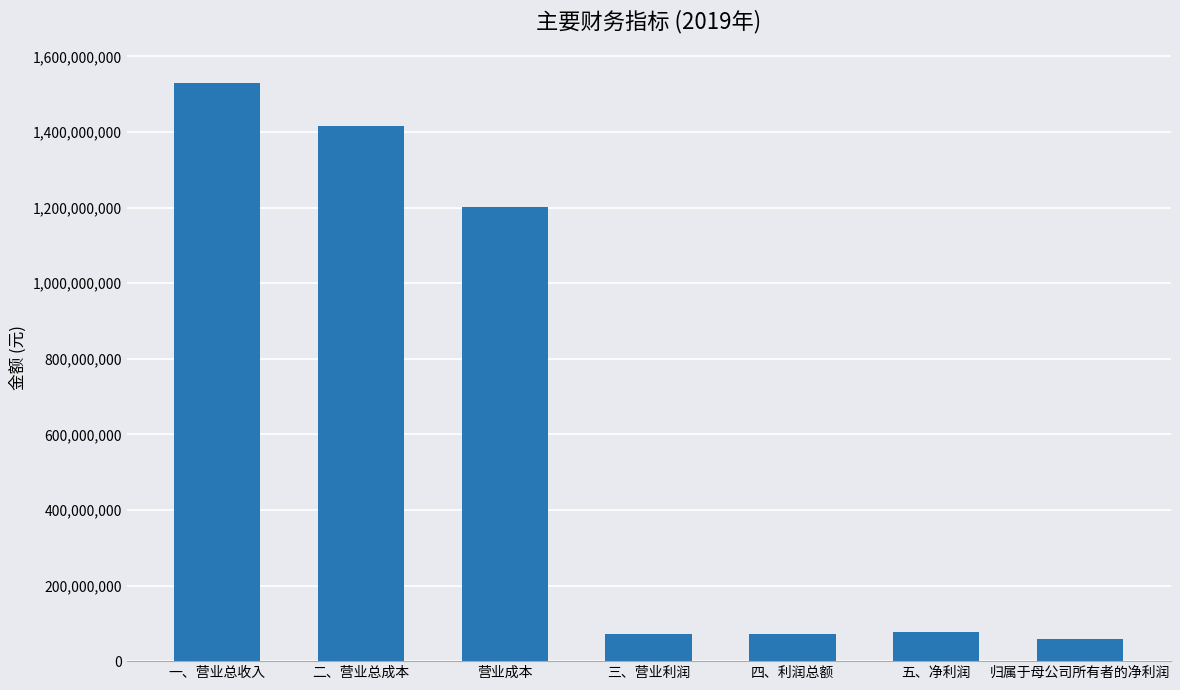

How many values exceed 76424227?

4